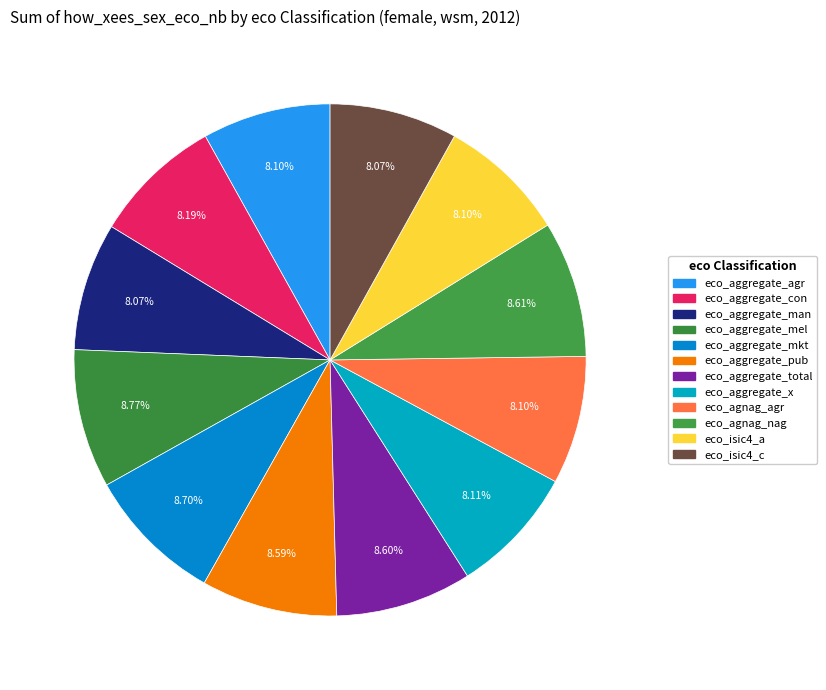

Count the number of slices in the pie.

12